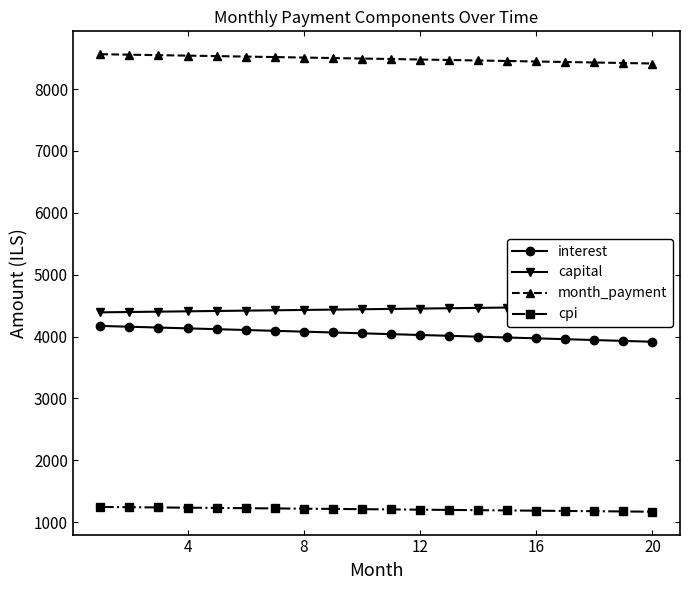

True or false: cpi and interest intersect in this chart.

False